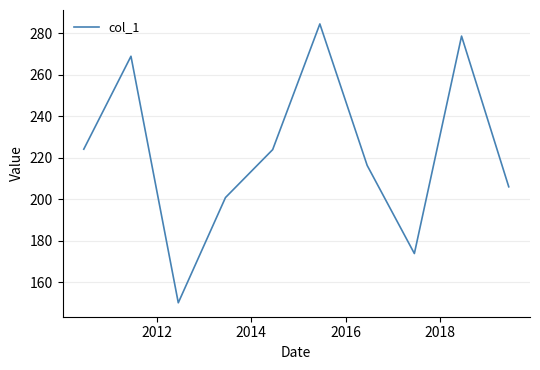

What is the maximum value shown in the chart?

284.5